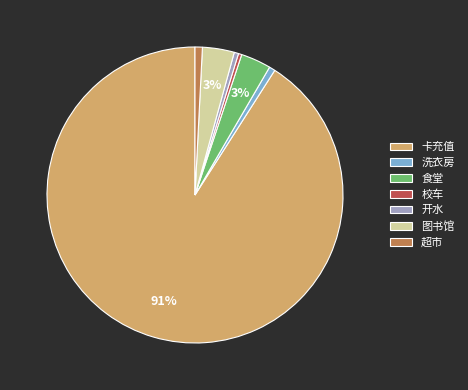

To the nearest percent, what is the average slice percentage?

14%